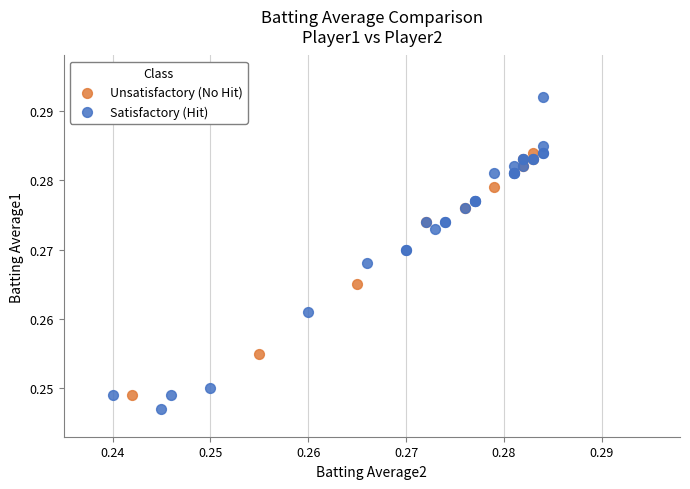

Which series reaches the maximum Y coordinate?

Satisfactory (Hit)